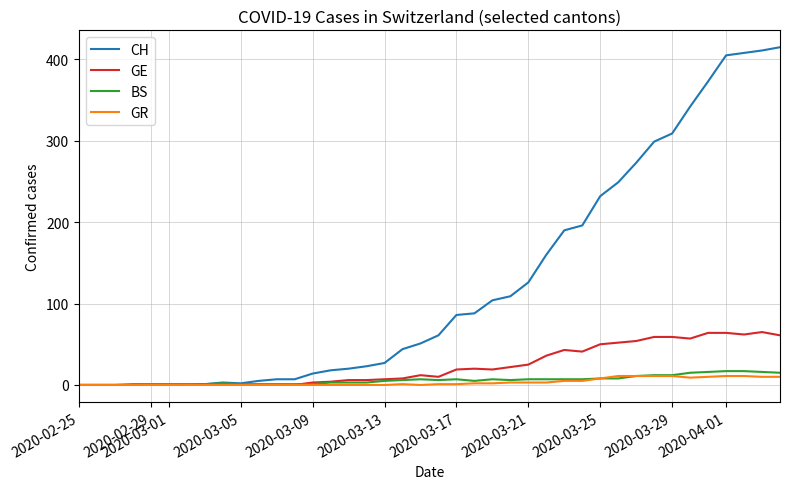

Which series has the widest spread of values?

CH